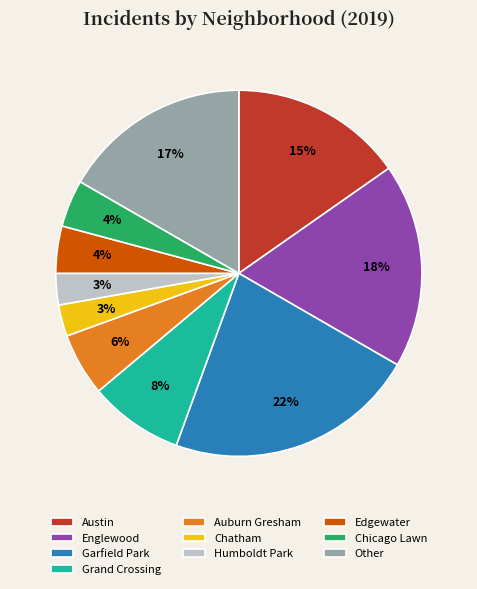

What is the largest slice in the pie chart?

Garfield Park